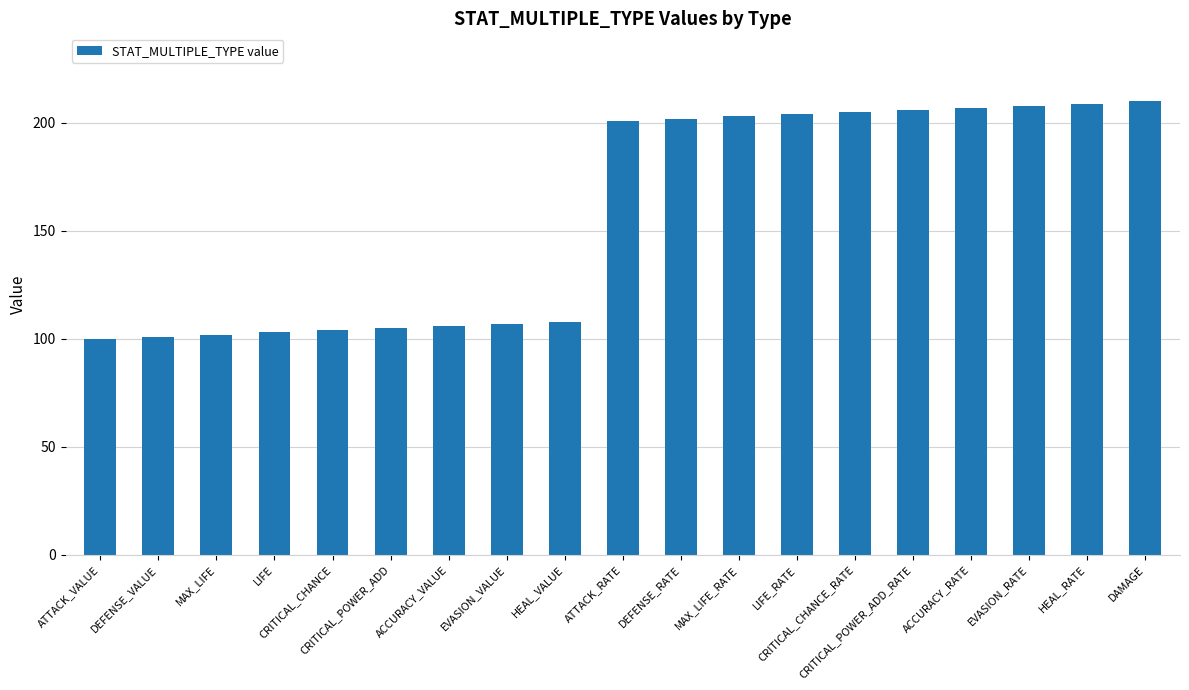

What position from the left is LIFE_RATE?

13